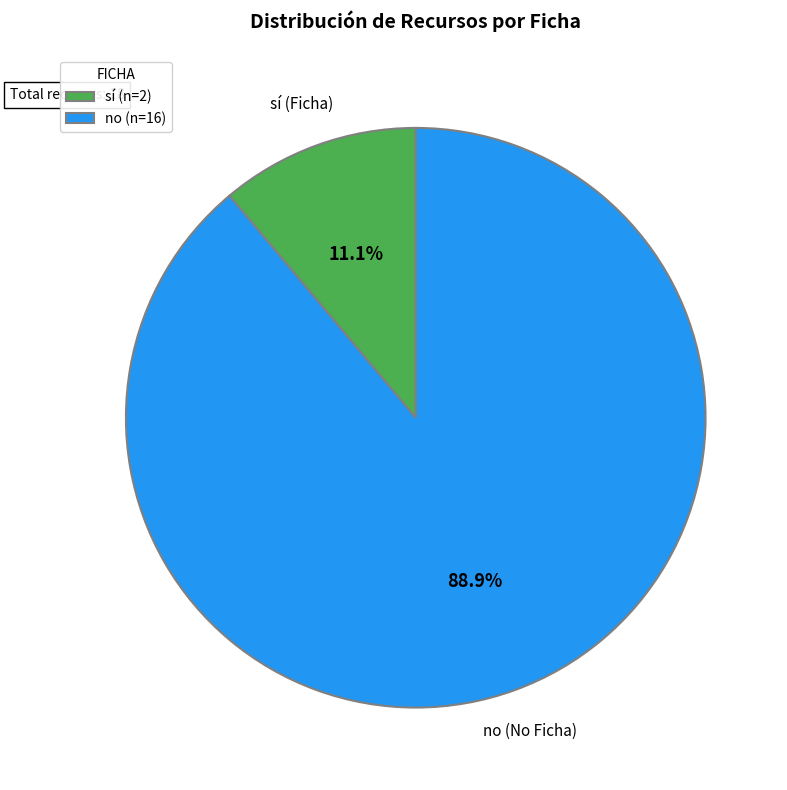

How many slices are in this pie chart?

2